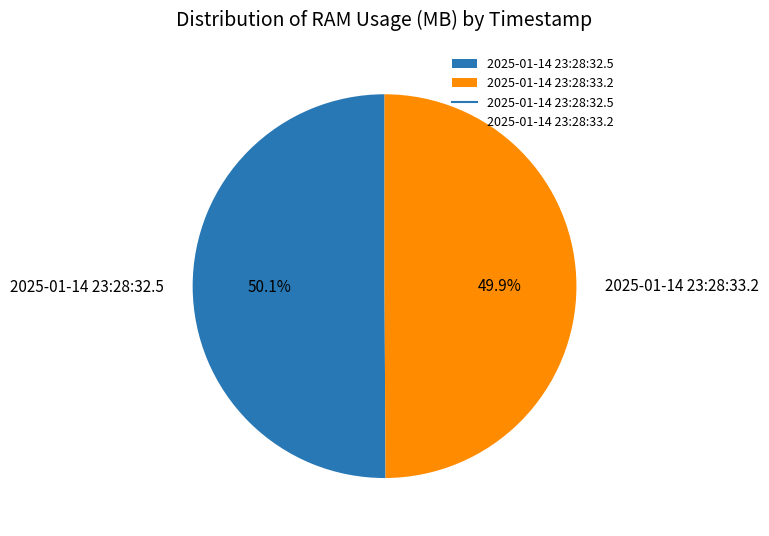

To the nearest percent, what is the average slice percentage?

50%